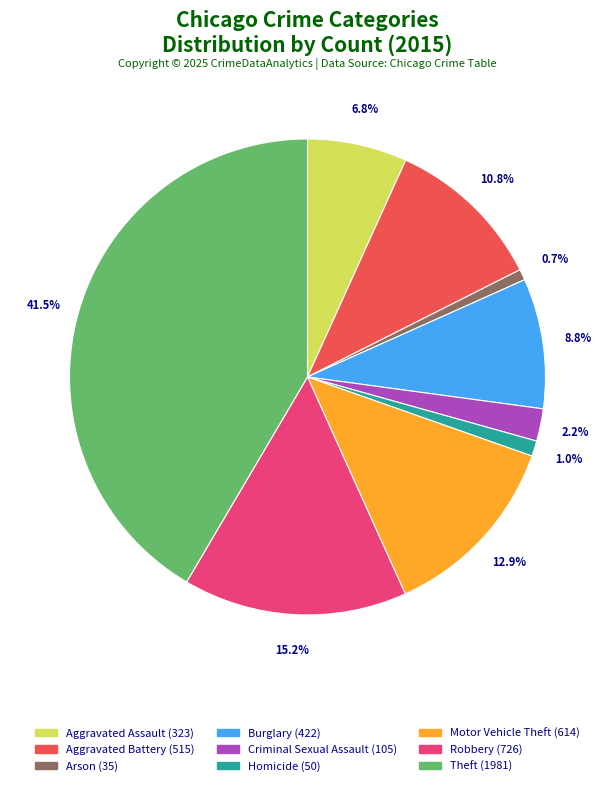

Is there any slice that represents more than half of the pie?

No